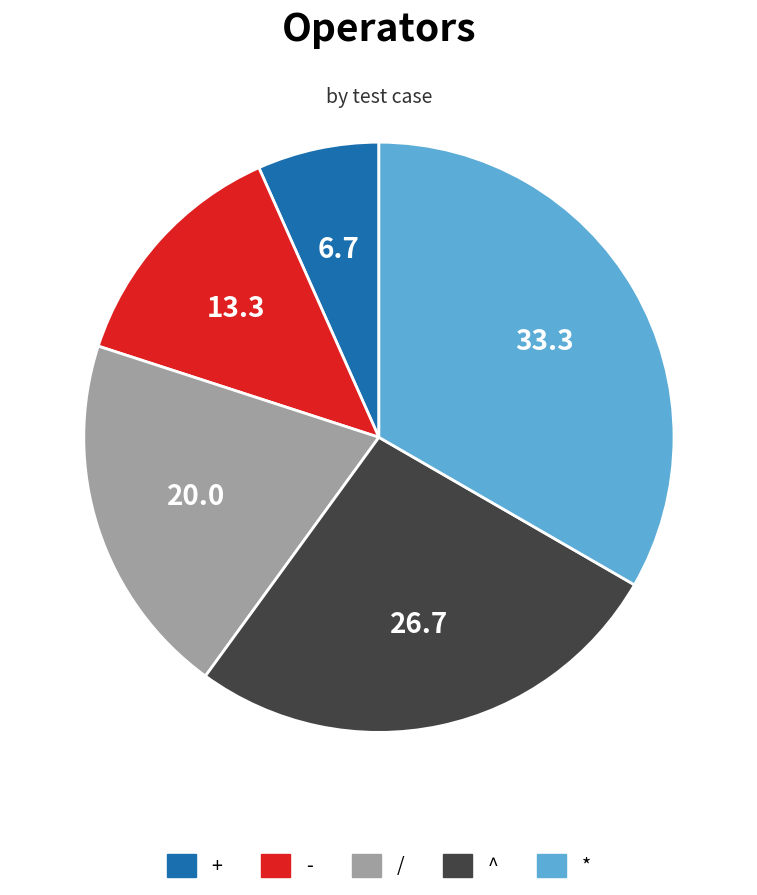

Approximately how many times larger is the value at - compared to ^?

0.5